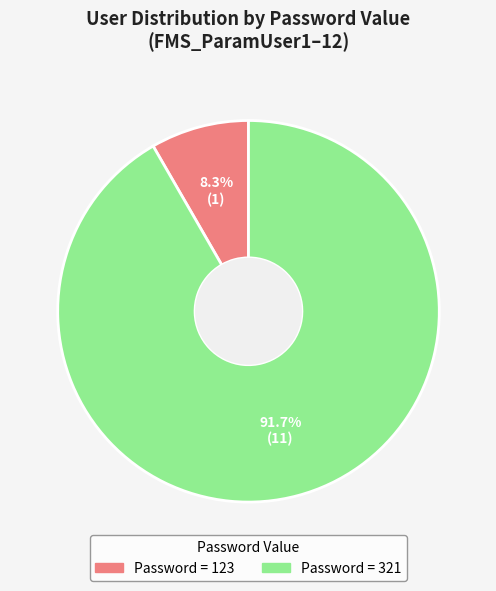

Does any single category account for the majority?

Yes